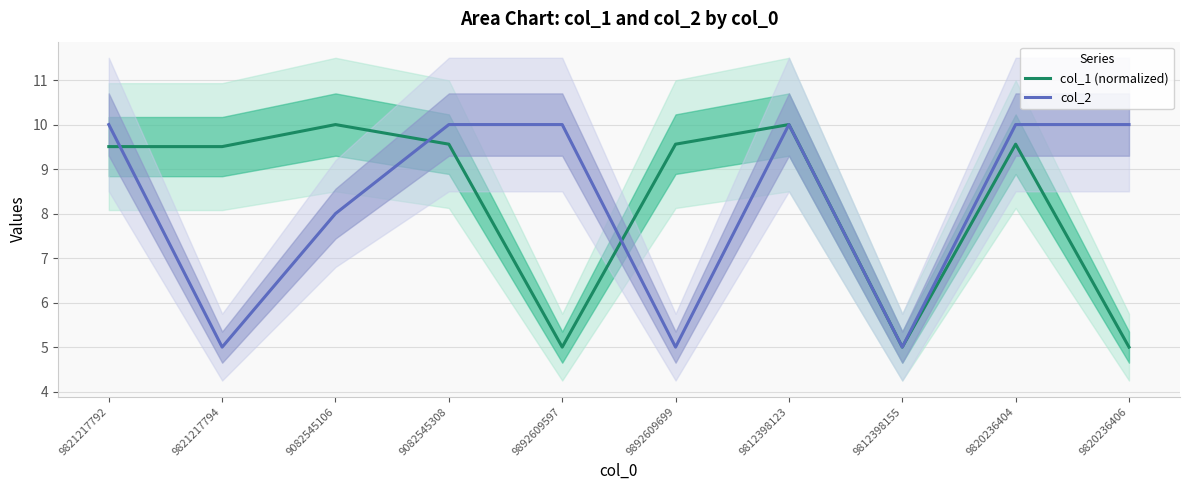

What is the value of the col_2 point at the 3rd from the left?

8.0